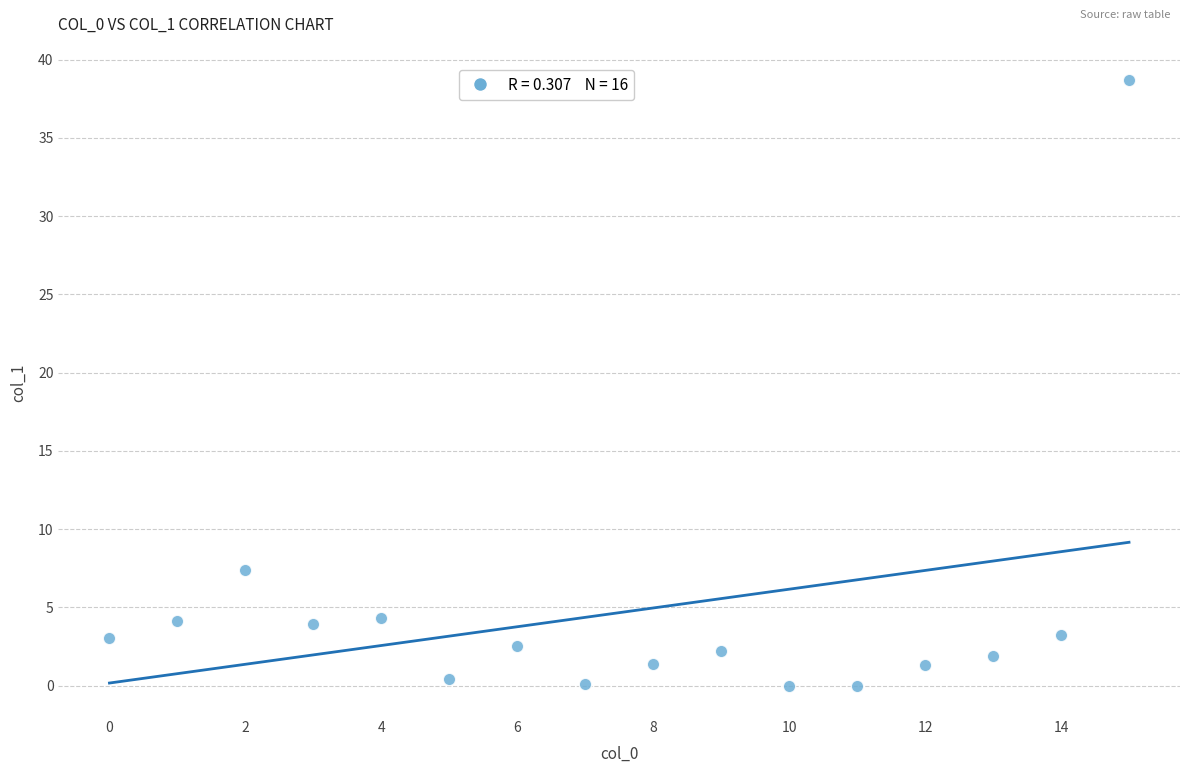

What Y value in the scatter plot is closest to 19?

7.4